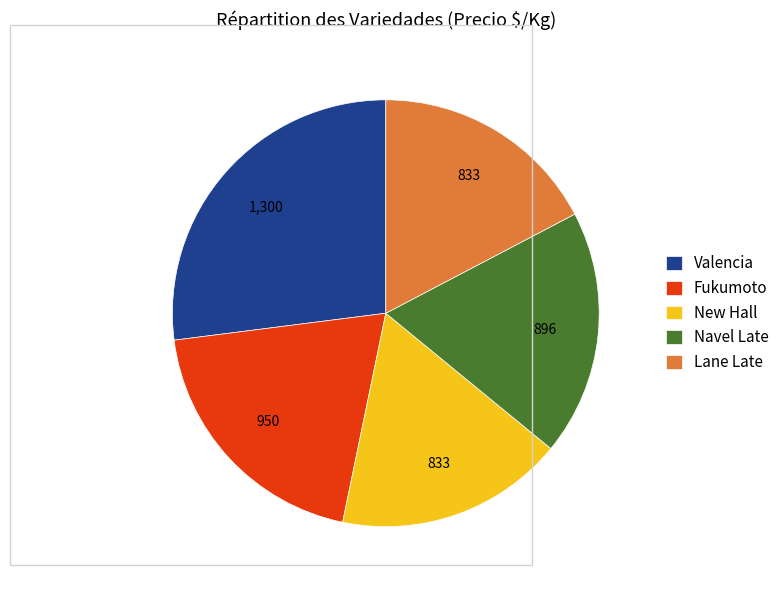

How many segments does this pie chart have?

5